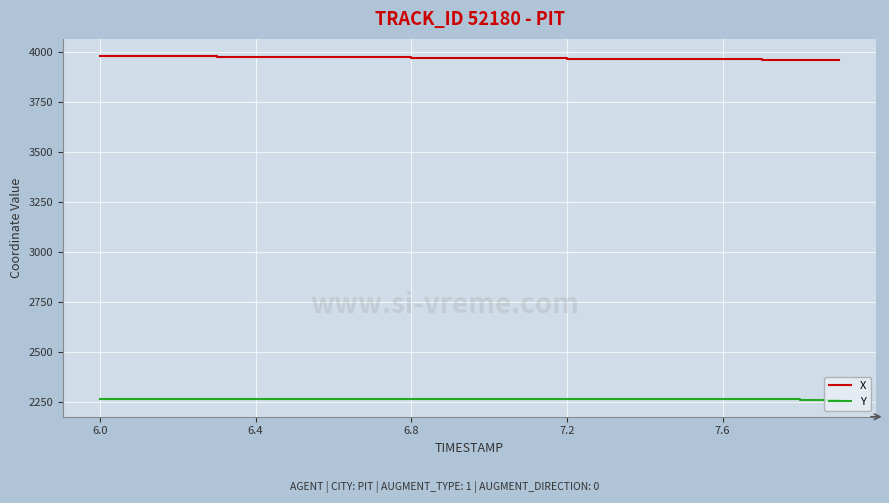

What is the maximum value for Y?

2264.1